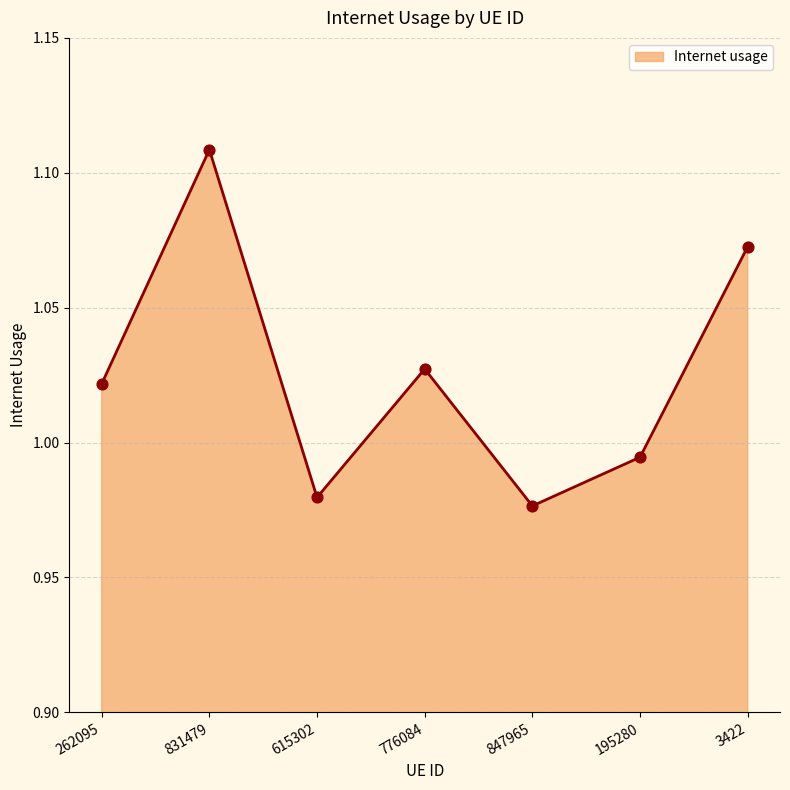

Which has a higher value, 831479 or 847965?

831479